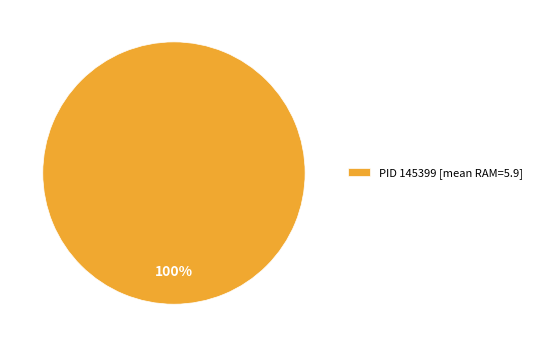

True or false: PID 145399 [mean RAM=5.9] accounts for 100% of the total.

True